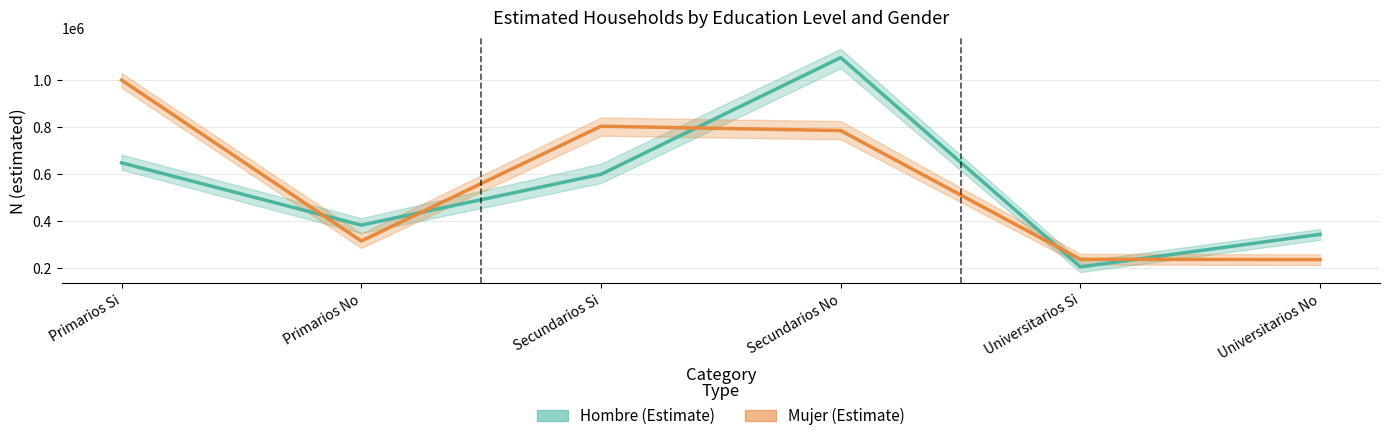

What is the total value across all series at Primarios Si?

1646685